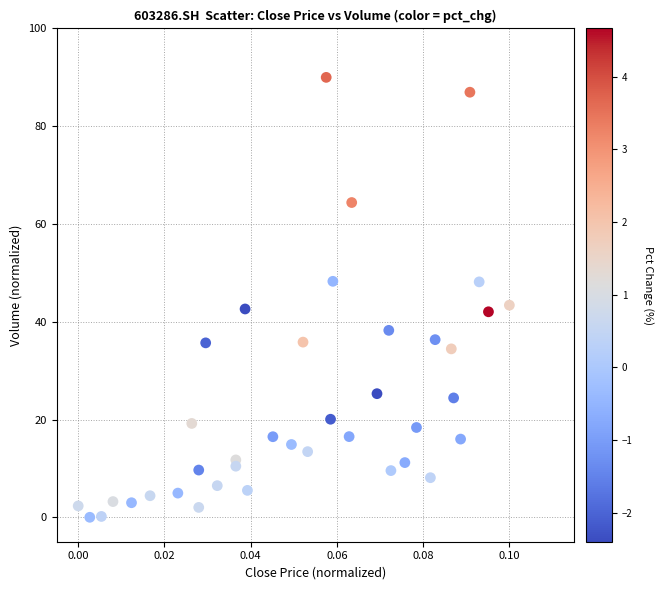

What is the range of Y values (max minus min)?

90.0